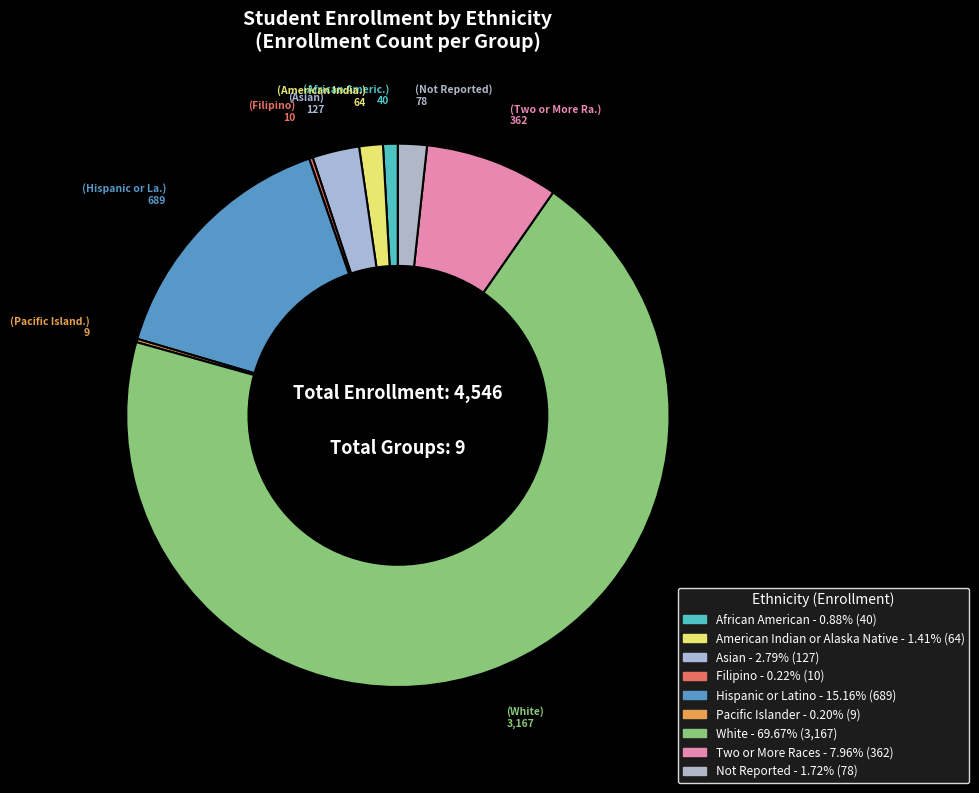

What percentage is NOT represented by American Indian or Alaska Native?

98.6%